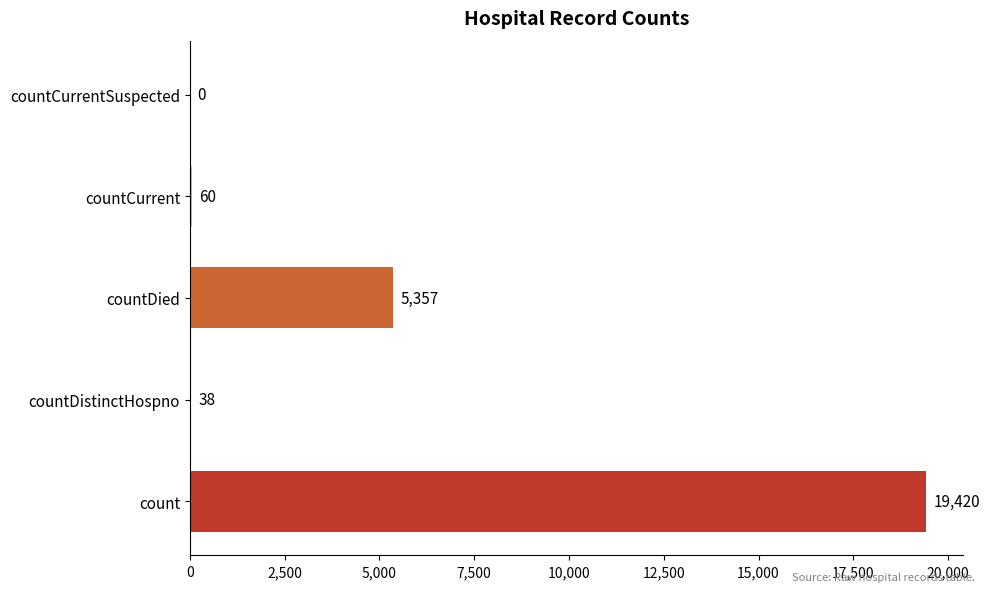

True or false: the data shows 5357 at countDied.

True